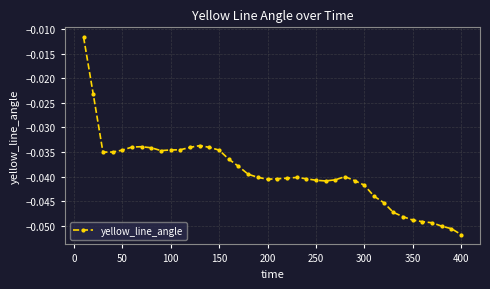

What is the sum of all values?

-1.6